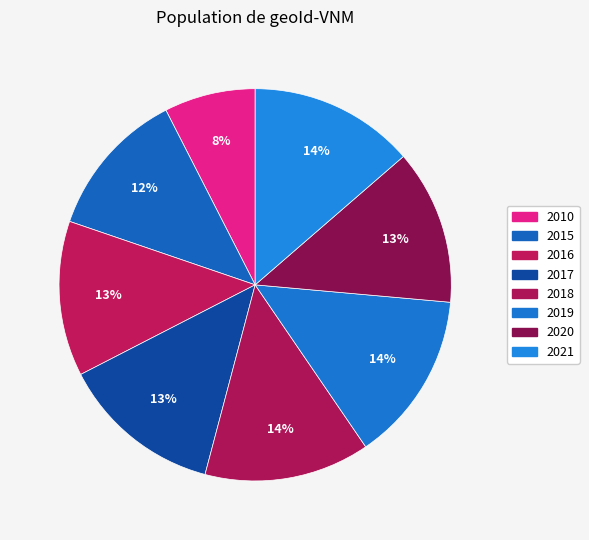

Do 2015 and 2017 together represent more than half of the pie?

No